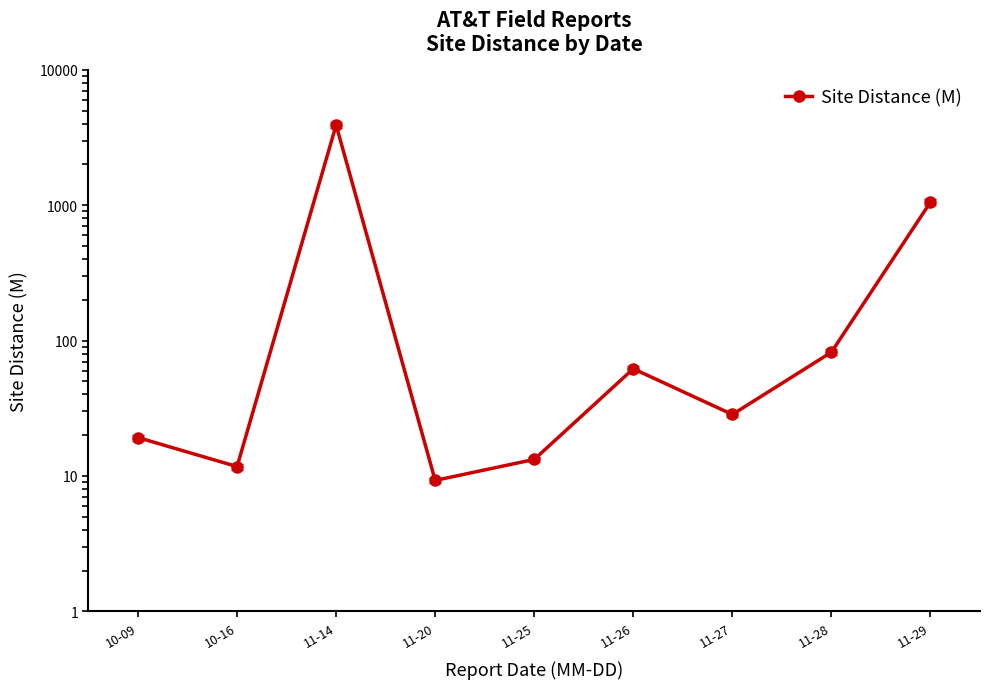

Count the number of categories in the chart.

9